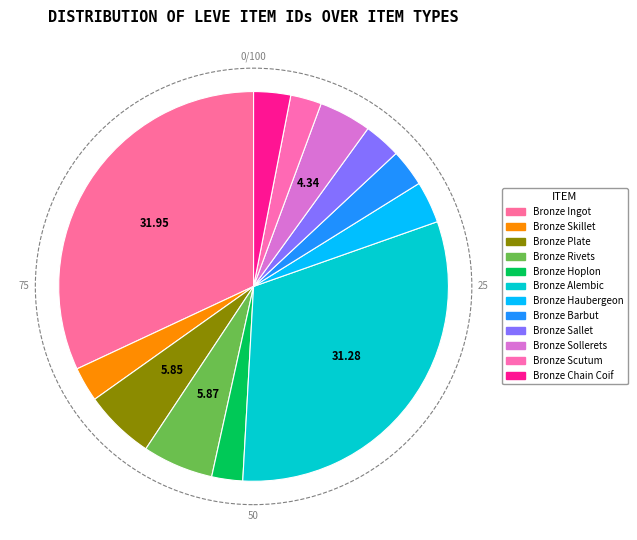

To the nearest percent, what portion does Bronze Chain Coif represent?

3%